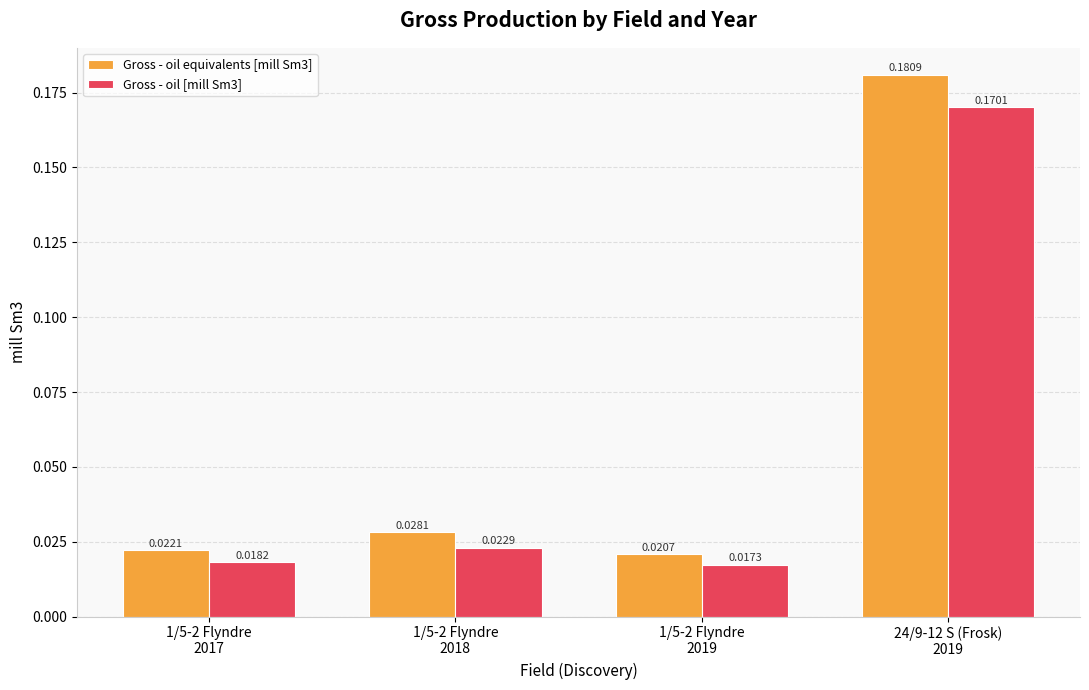

At which category does the chart reach its minimum across all series?

1/5-2 Flyndre
2019